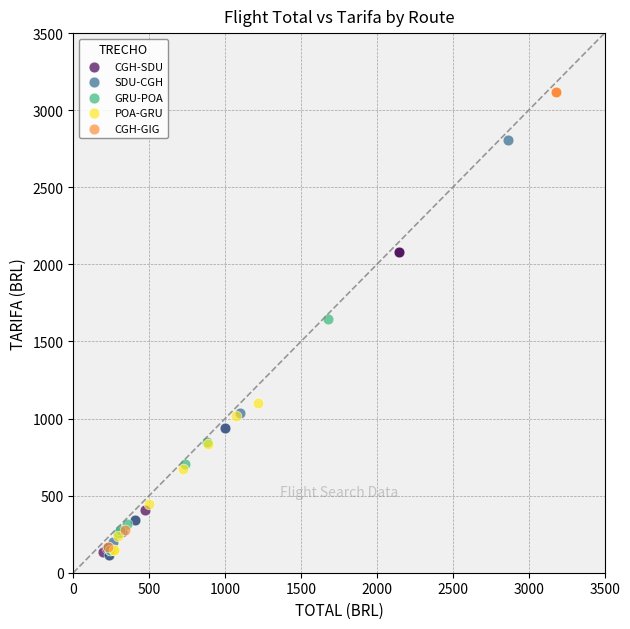

What are all the series names shown in the legend?

CGH-SDU, SDU-CGH, GRU-POA, POA-GRU, CGH-GIG